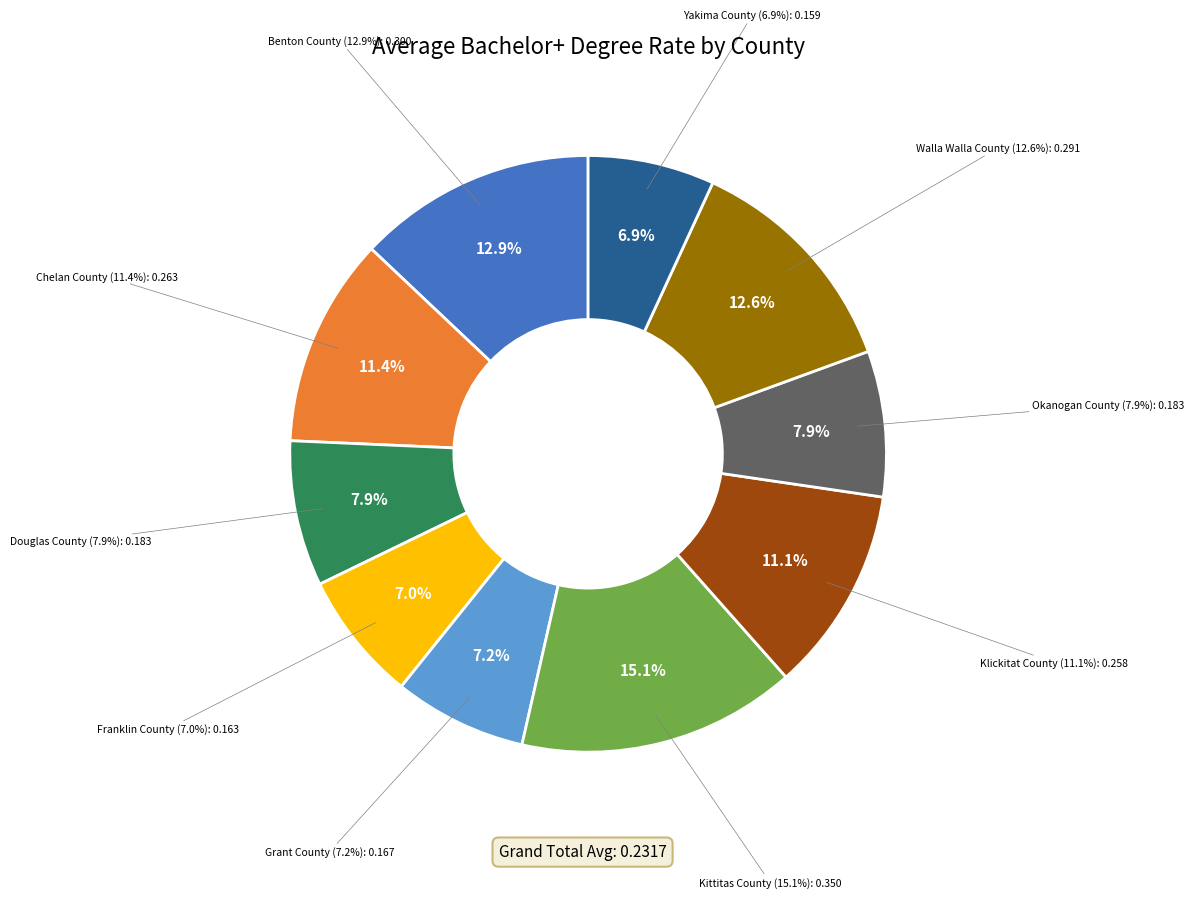

Which category has the biggest portion of the pie?

Kittitas County